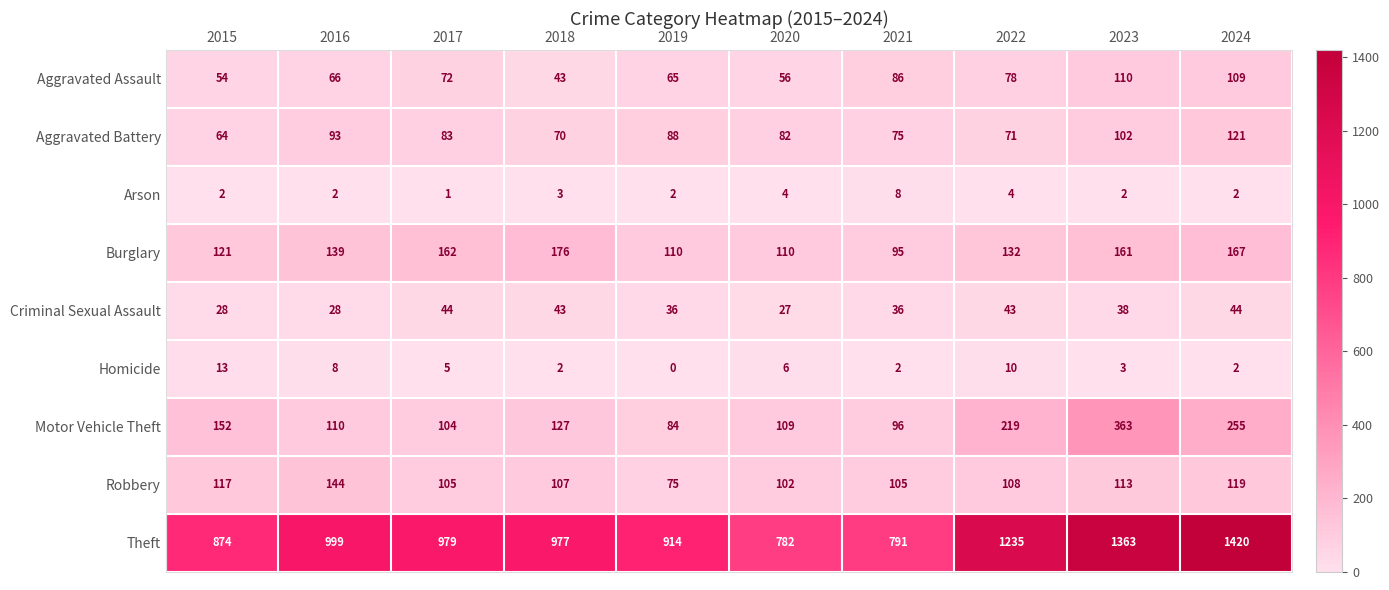

Where does the Theft series first go above 979?

2016